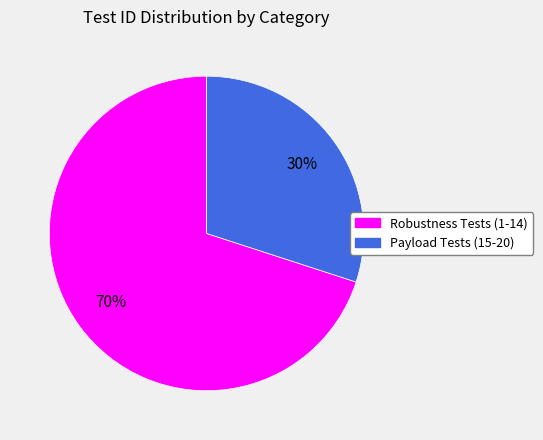

Is the sum of Robustness Tests (1-14) and Payload Tests (15-20) greater than half?

Yes